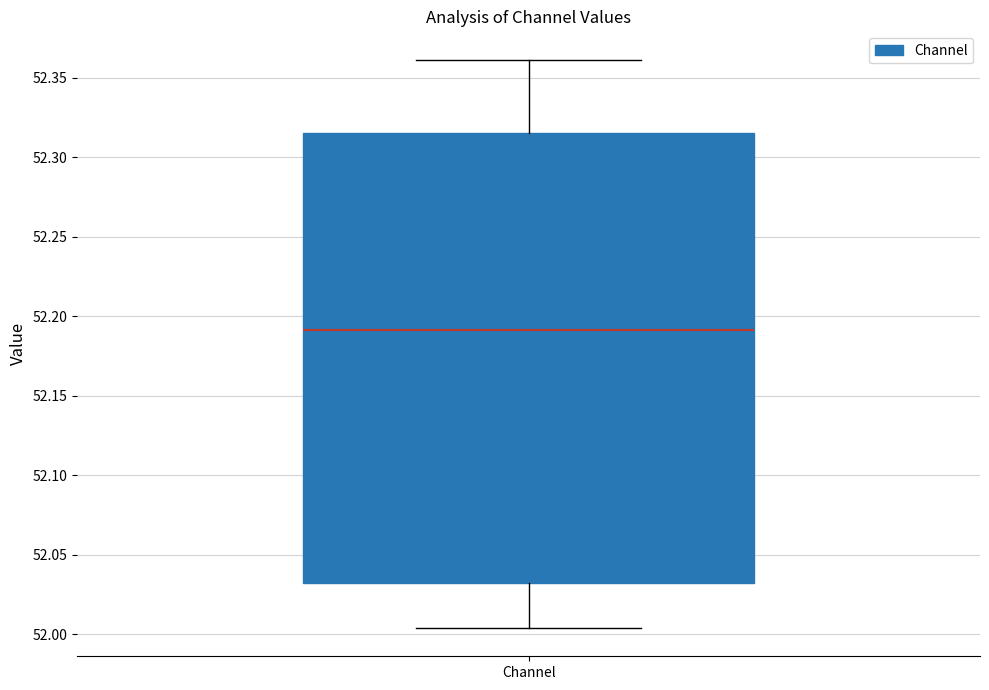

Transcribe this box plot: give where the median line is, the range the box spans, and where the two whiskers end, as read against the y-axis. The values are not printed on the chart, so give them approximately, as read against the axis.

median 52.190, box 52.030 to 52.315, whiskers 52.005 to 52.360